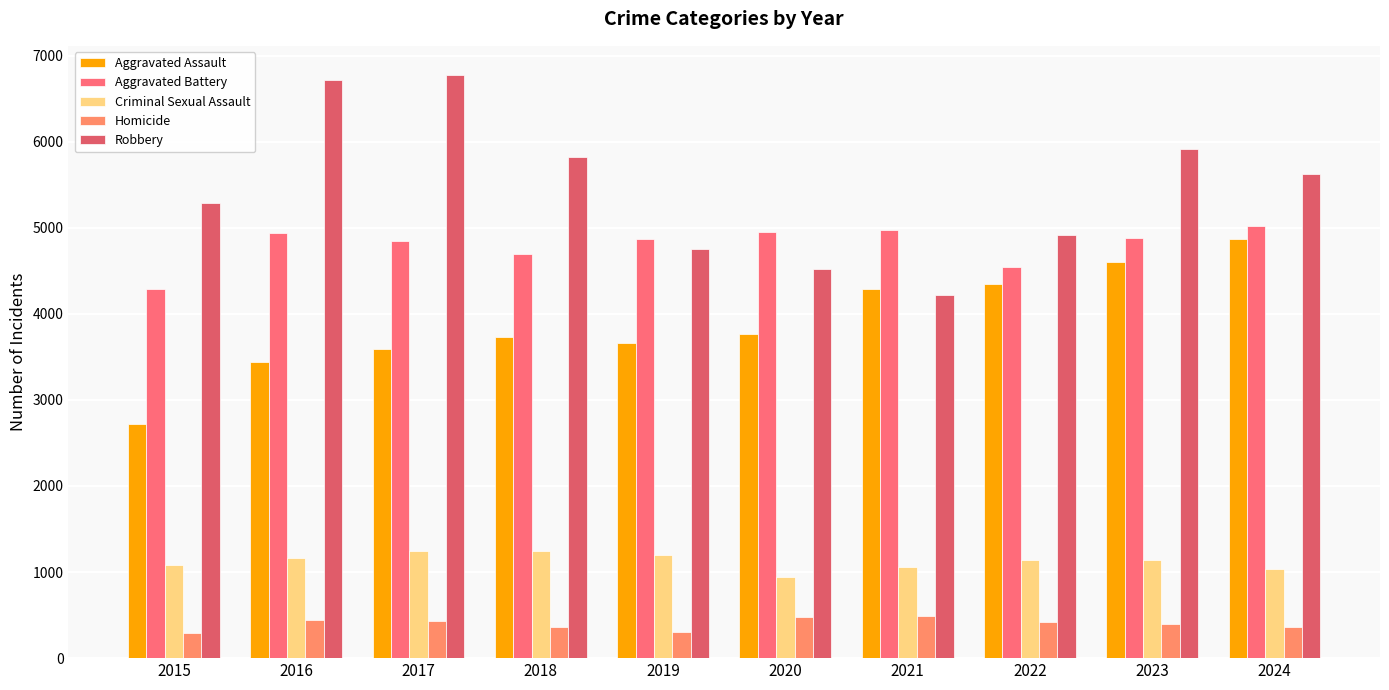

The value of Robbery at 2015 is 3696. True or false?

False